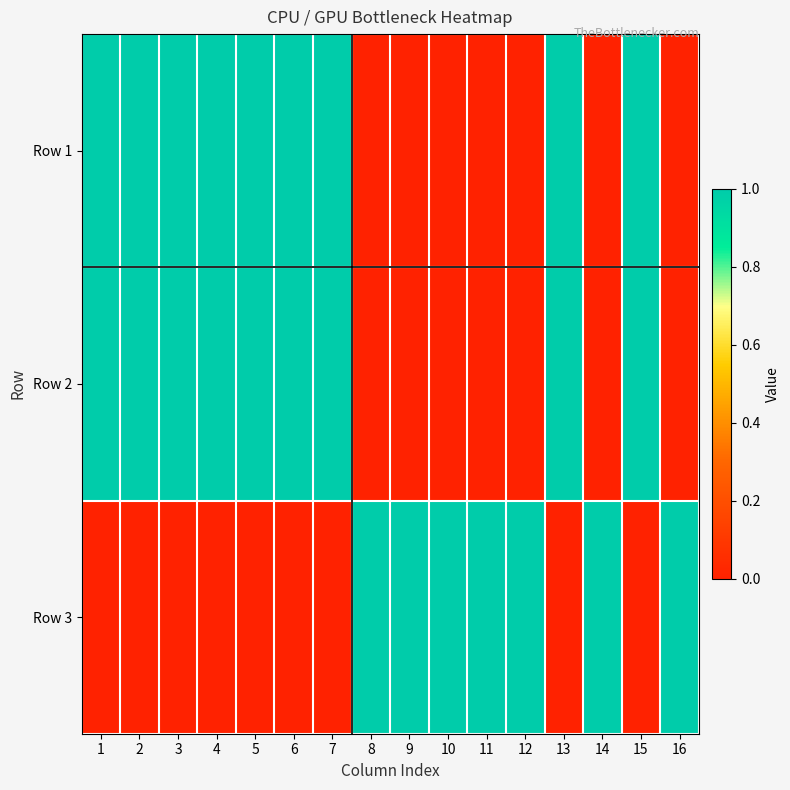

What is the total value across all series at 1?

2